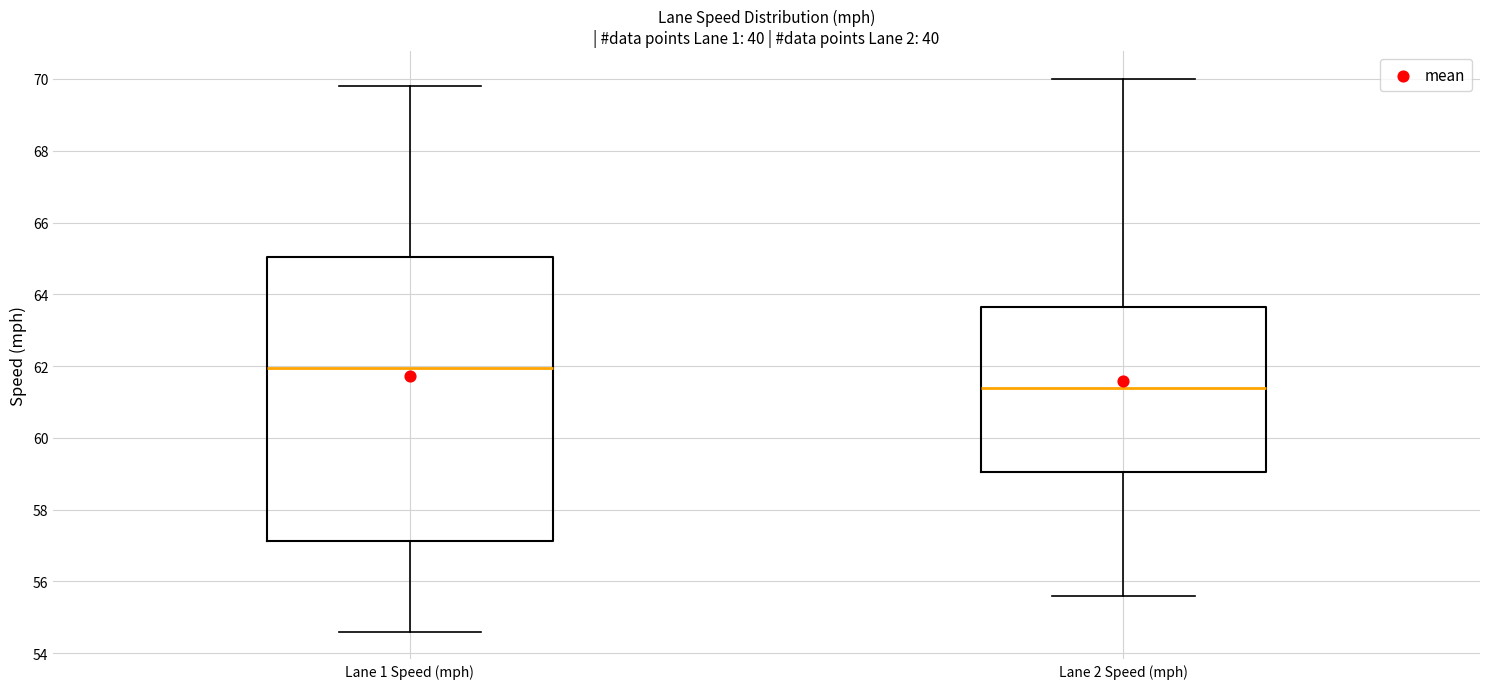

Reading left to right, read every box against the y-axis: the position of its median line, the range the box covers, and the ends of its whiskers. The values are not printed on the chart, so give them approximately, as read against the axis.

Lane 1 Speed (mph): median 62.0, box 57.2 to 65.0, whiskers 54.6 to 69.8
Lane 2 Speed (mph): median 61.4, box 59.0 to 63.6, whiskers 55.6 to 70.0